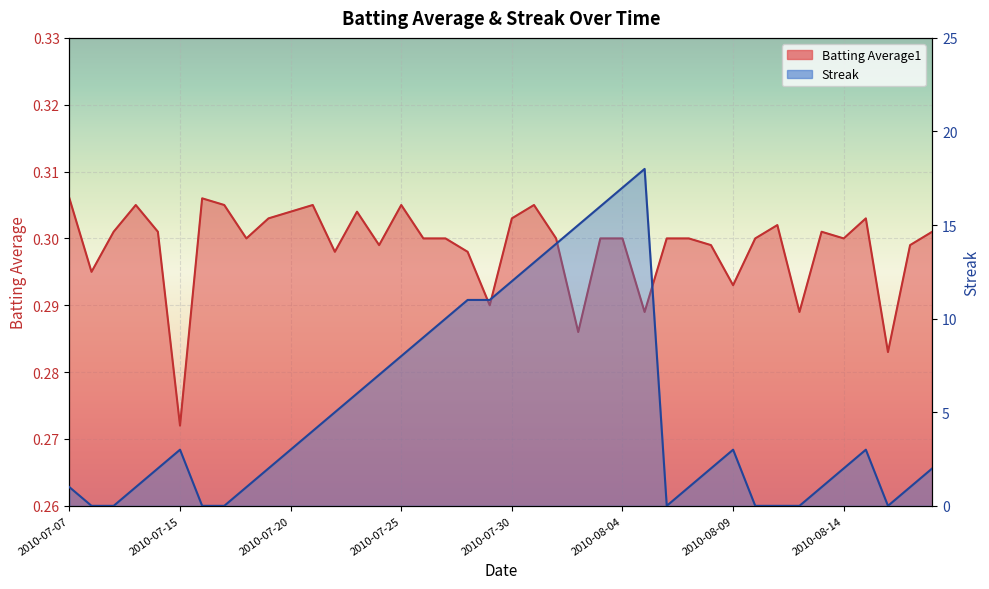

What is the total value across all series at 2010-07-16?

0.3